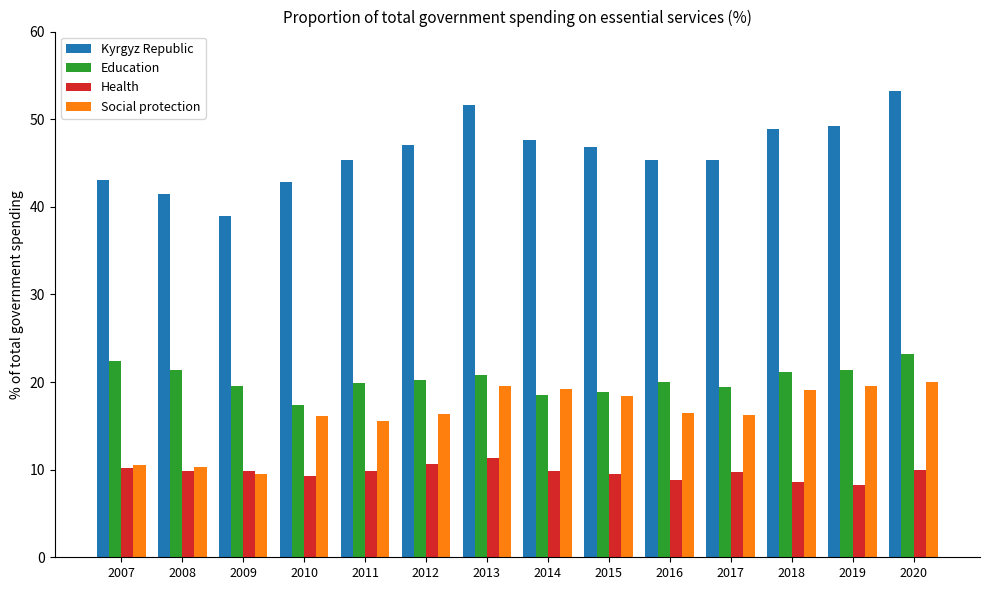

How many bars are there in each group?

4